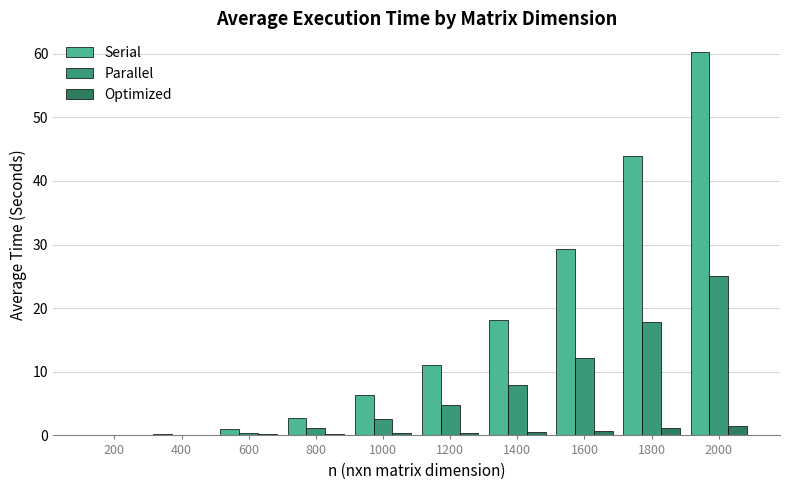

The value of Parallel at 1600 is 17.6. True or false?

False